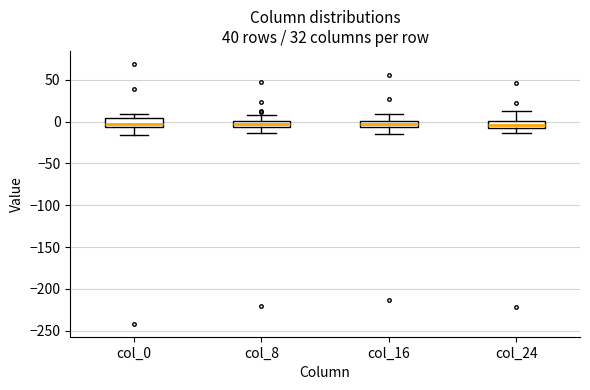

Where is the lower edge of the box for col_24 on the y-axis? The values are not printed on the chart, so give them approximately, as read against the axis.

-5